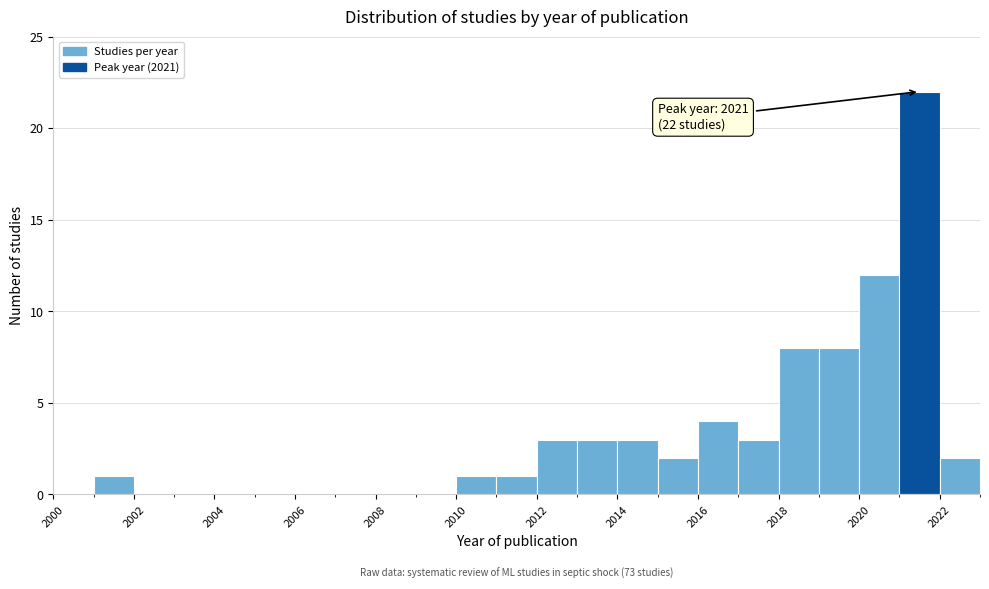

Over which range of the x-axis is the bar tallest?

2021 to 2022